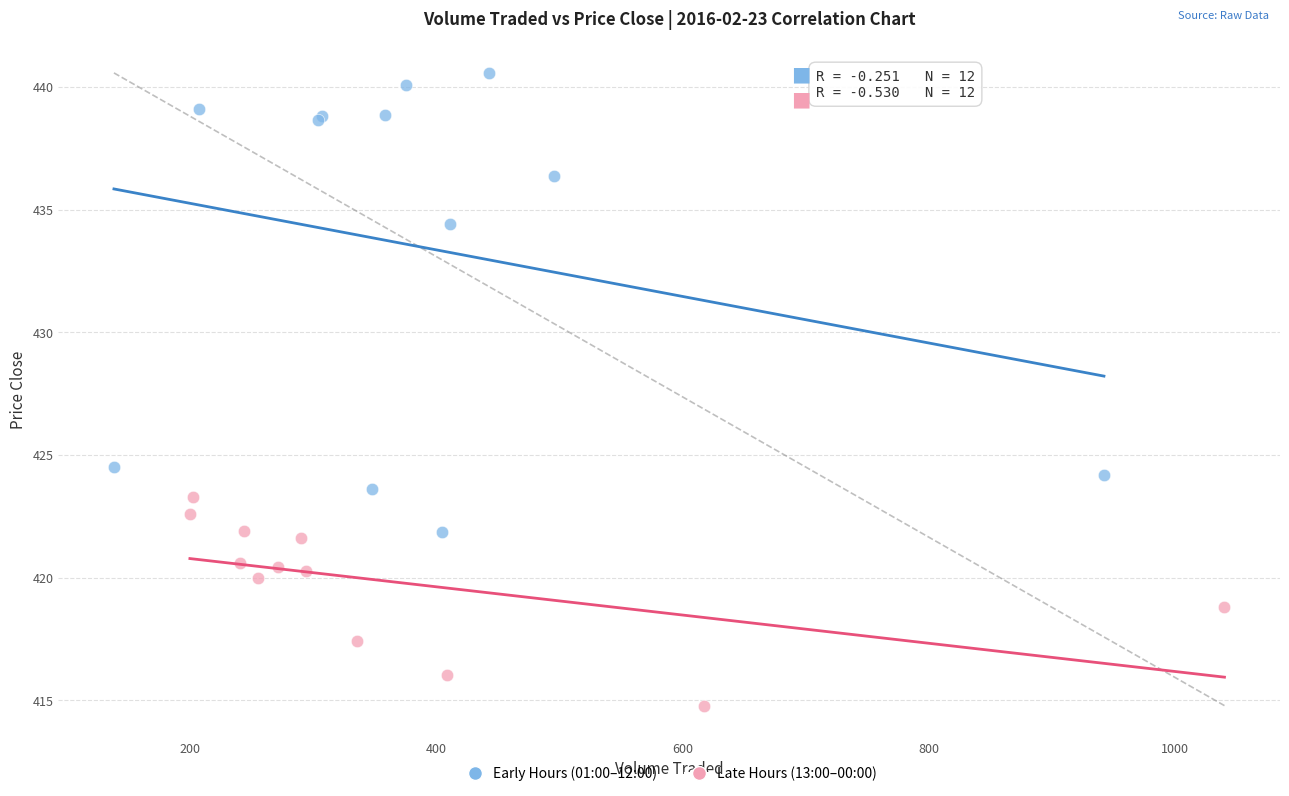

Which series has the largest Y range (max minus min)?

Early Hours (01:00–12:00)